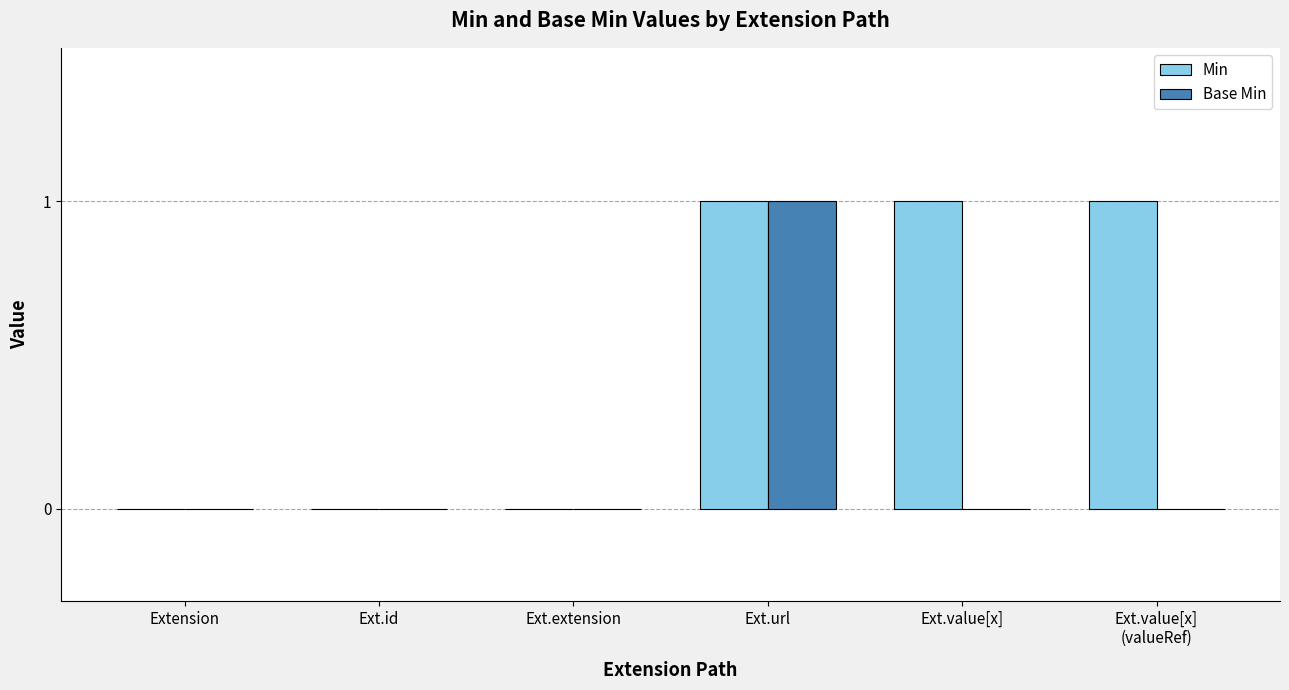

True or false: Min has a value of 1 at Ext.value[x].

True